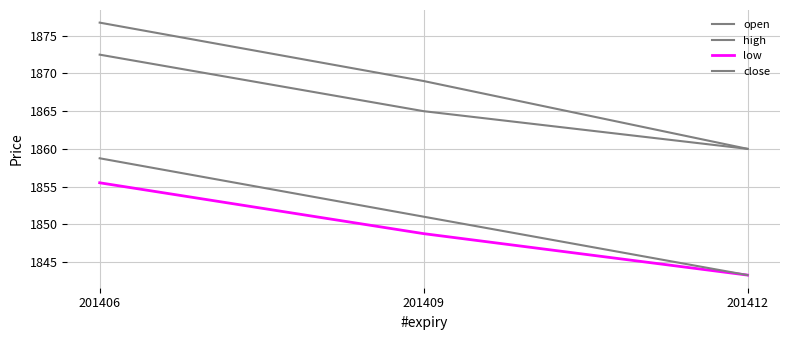

At which category does the chart reach its minimum across all series?

201412